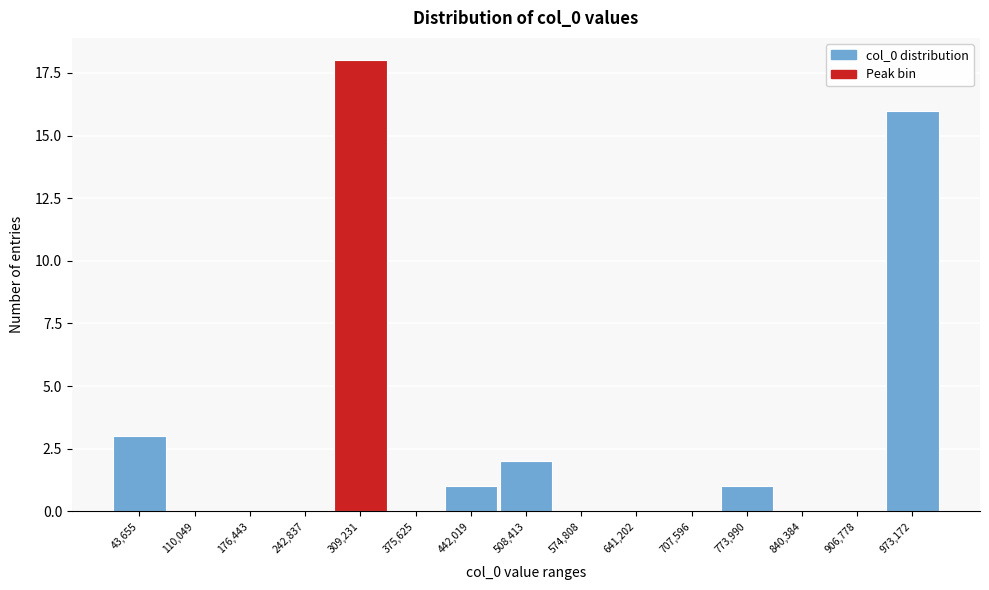

Reading left to right, what are all the values shown in this chart?

43,655=3	110,049=0	176,443=0	242,837=0	309,231=18	375,625=0	442,019=1	508,413=2	574,808=0	641,202=0	707,596=0	773,990=1	840,384=0	906,778=0	973,172=16